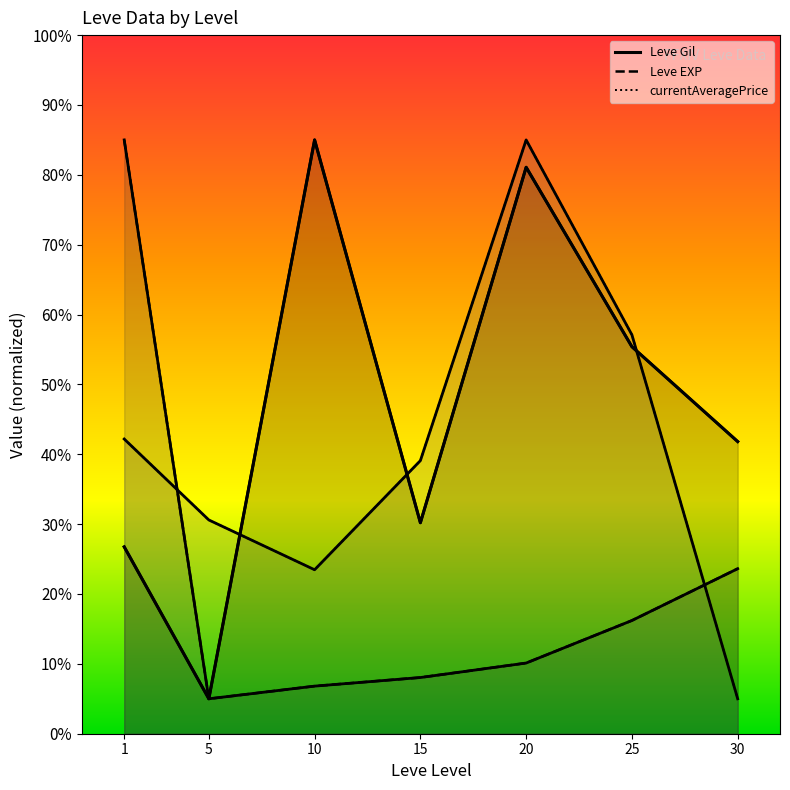

Which label corresponds to the smallest value in the chart?

5